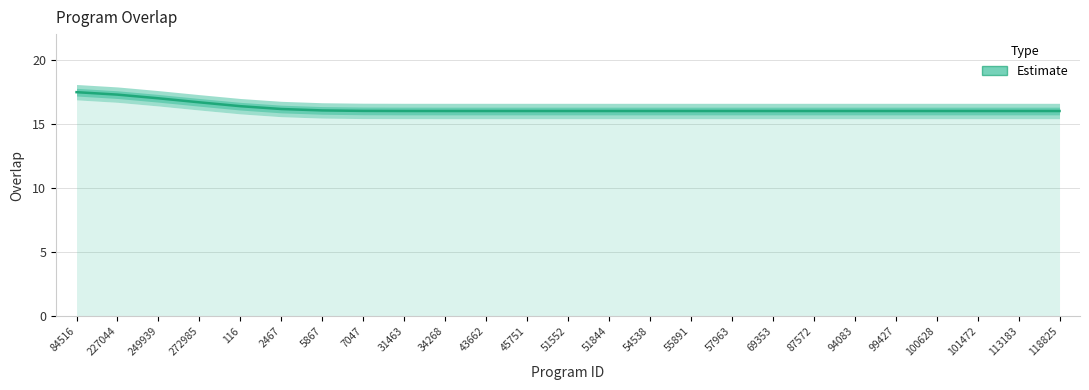

Reading right to left, transcribe all the data shown in this chart.

118825=16.0	113183=16.0	101472=16.0	100628=16.0	99427=16.0	94083=16.0	87572=16.0	69353=16.0	57963=16.0	55891=16.0	54538=16.0	51844=16.0	51552=16.0	45751=16.0	43662=16.0	34268=16.0	31463=16.0	7047=16.0	5867=16.0	2467=16.2	116=16.4	272985=16.7	249939=17.0	227044=17.3	84516=17.5